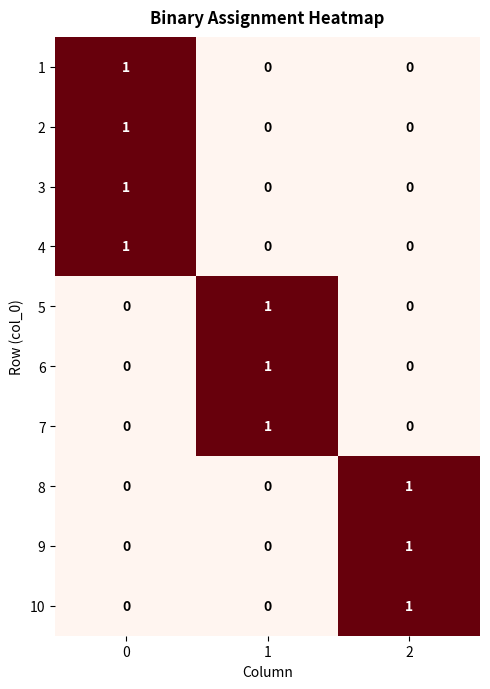

How many categories are shown in the chart?

3